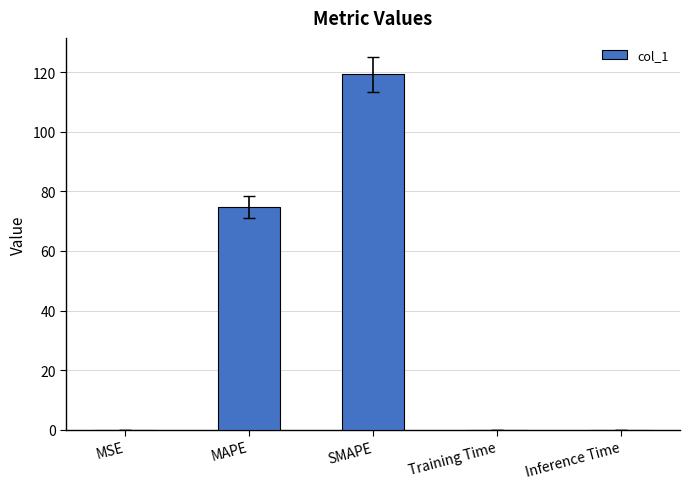

Which label corresponds to the largest value in the chart?

SMAPE